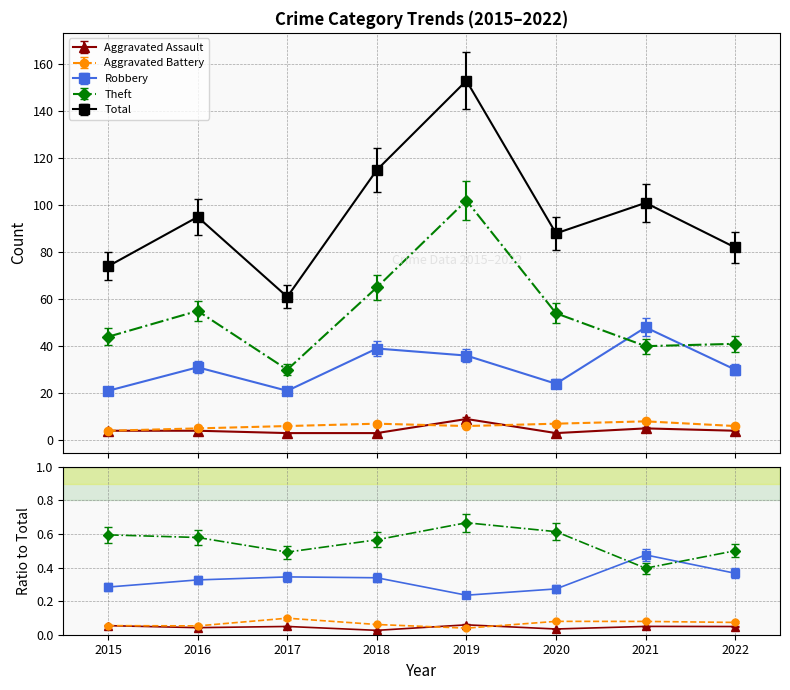

At which label does Total first exceed 95?

2018